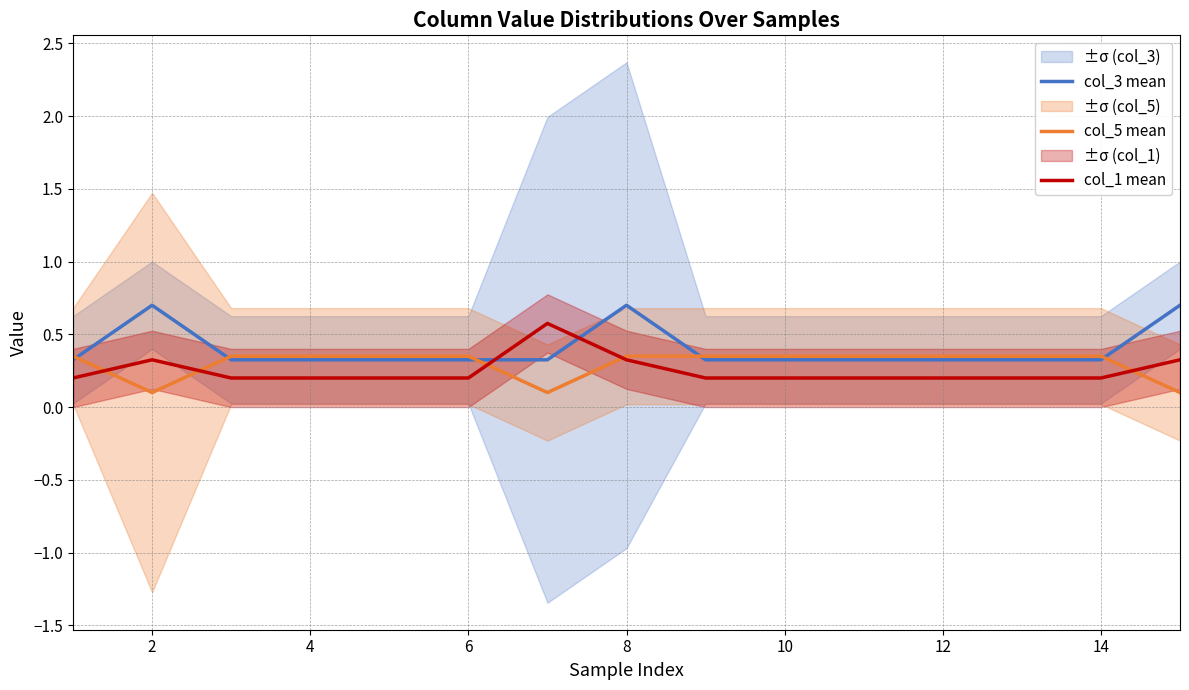

What is the minimum value for col_3 mean?

0.3